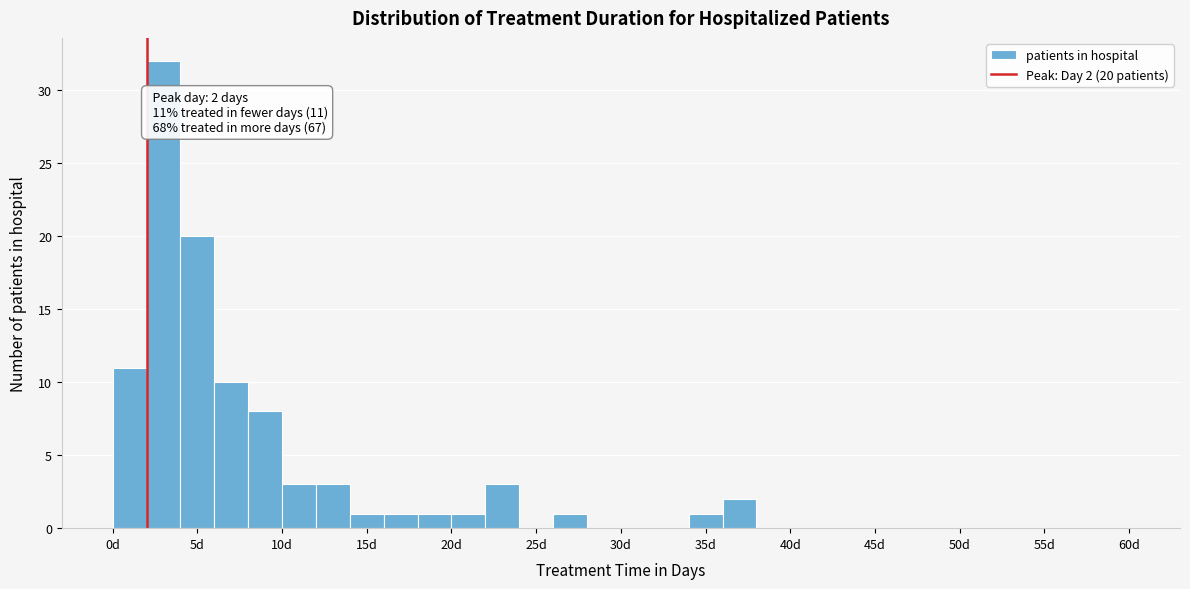

Which range on the x-axis has the tallest bar?

2 to 4